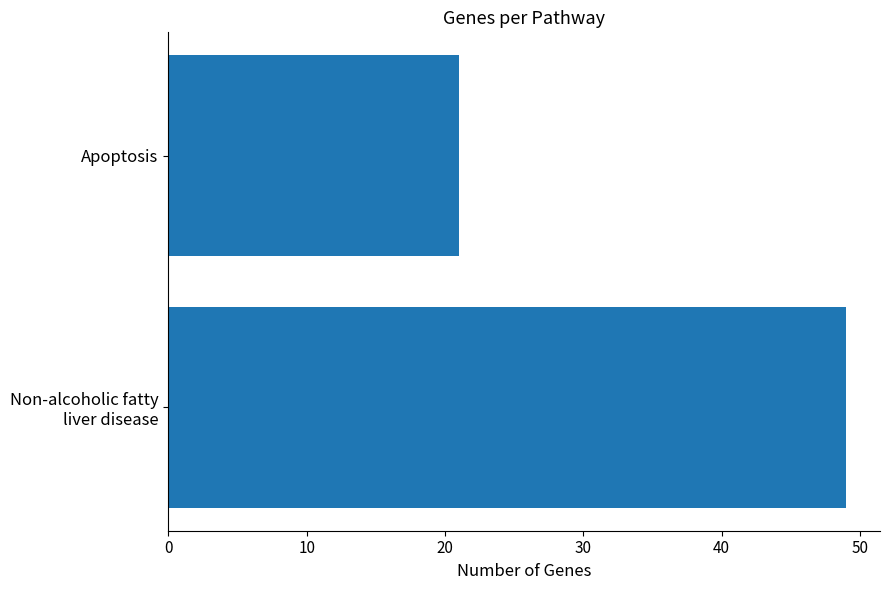

How many series are shown in this chart?

1